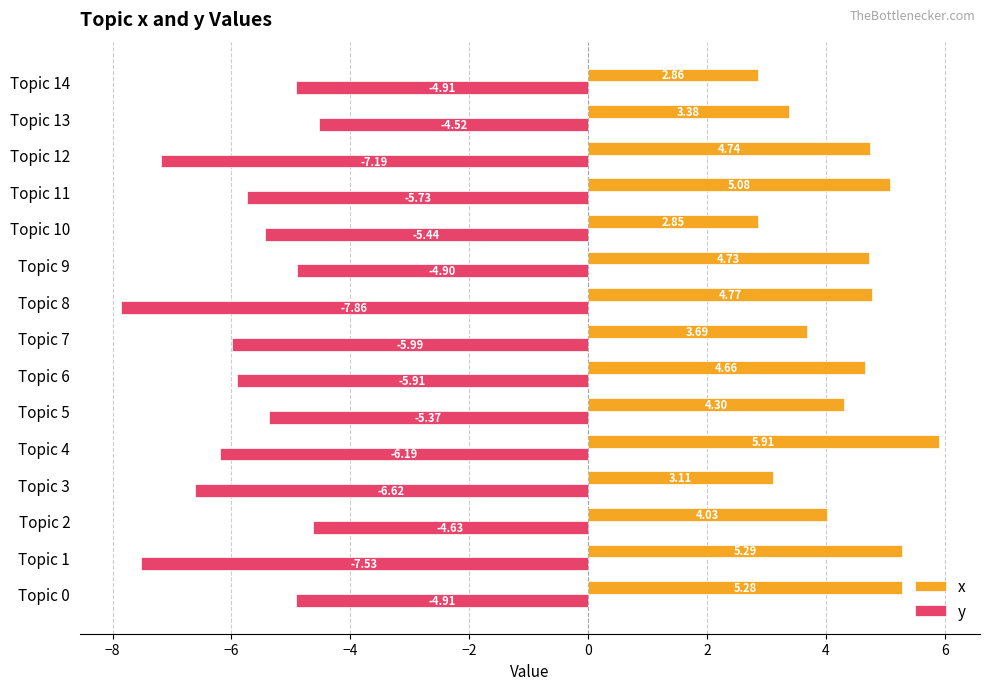

Between Topic 9 and Topic 14, which series saw the biggest shift?

x